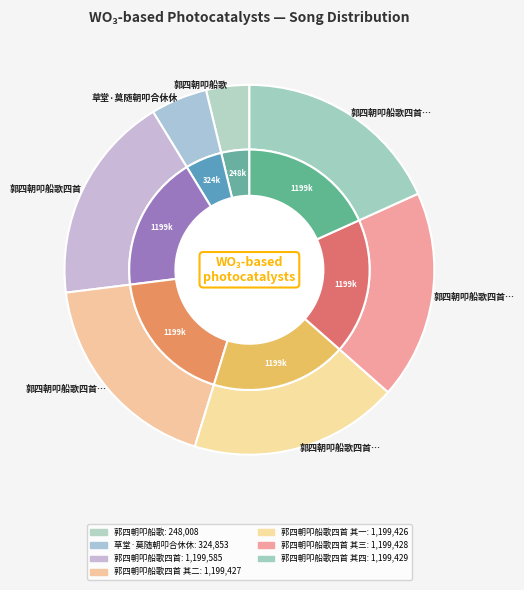

How many slices are in this pie chart?

7